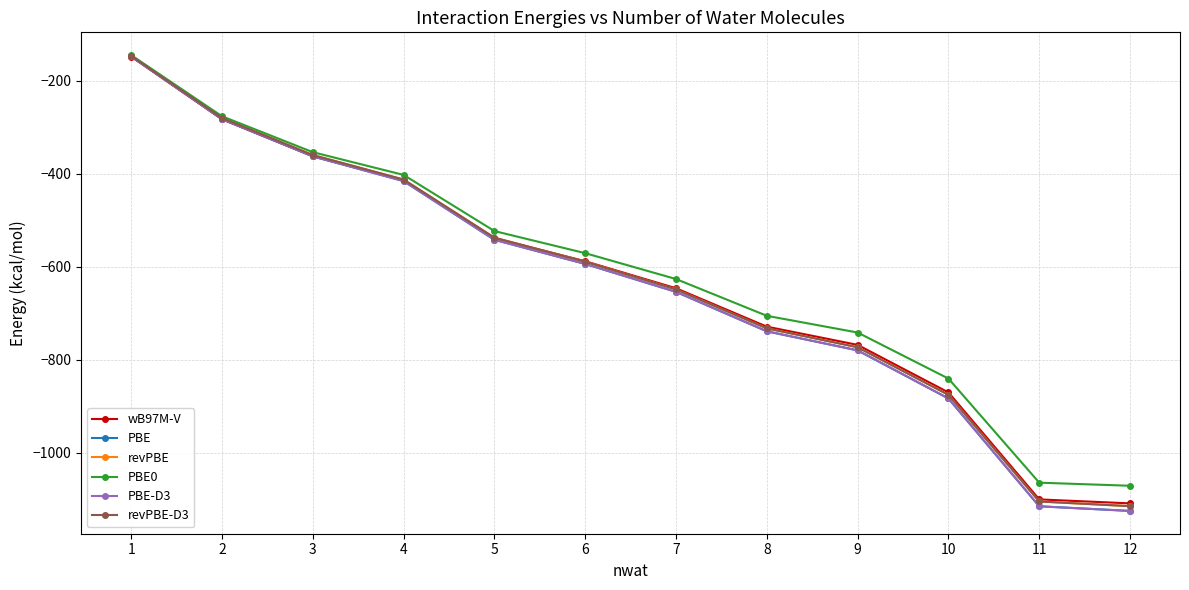

Reading right to left, extract all data points from this chart.

wB97M-V: -1108.5	-1100.0	-869.9	-767.7	-728.5	-645.9	-587.8	-538.1	-413.7	-362.1	-282.6	-147.8
PBE: -1124.8	-1114.8	-882.9	-779.5	-738.5	-653.7	-593.6	-541.7	-415.5	-362.2	-282.1	-147.3
revPBE: -1114.5	-1104.5	-875.1	-772.8	-732.2	-648.3	-588.7	-537.2	-412.1	-359.4	-279.9	-146.2
PBE0: -1070.7	-1064.0	-840.2	-741.1	-705.2	-626.1	-570.5	-522.9	-402.2	-353.3	-276.0	-144.5
PBE-D3: -1124.8	-1114.8	-882.9	-779.5	-738.5	-653.7	-593.6	-541.7	-415.5	-362.2	-282.1	-147.3
revPBE-D3: -1114.5	-1104.5	-875.1	-772.8	-732.2	-648.3	-588.7	-537.2	-412.1	-359.4	-279.9	-146.2